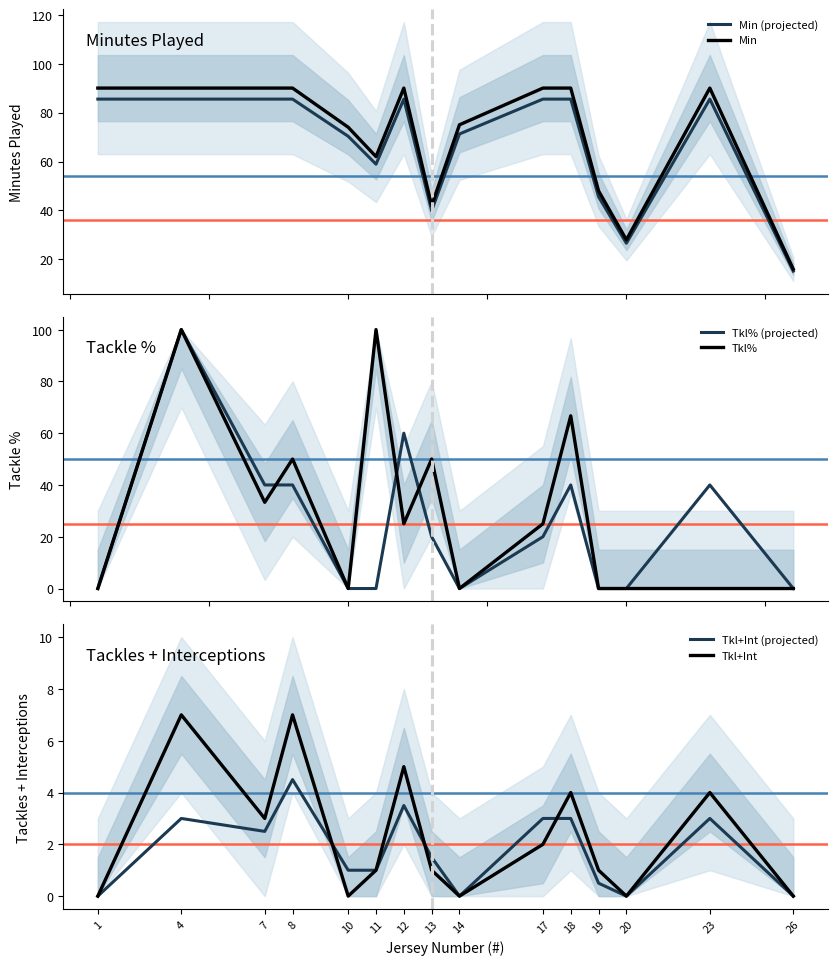

True or false: Tkl+Int (projected) has a value of 2.1 at 1.

False